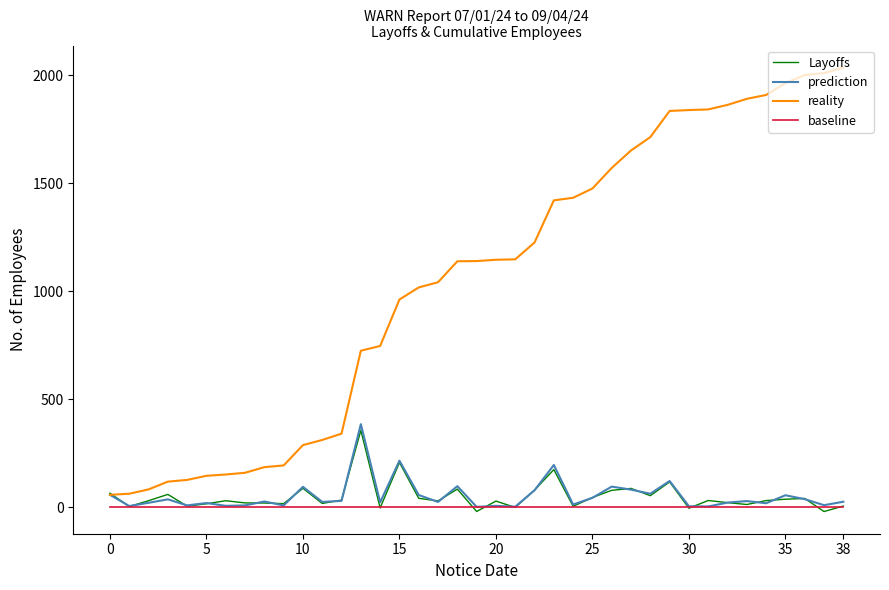

Rank the series by their maximum value, from highest to lowest.

reality, prediction, Layoffs, baseline